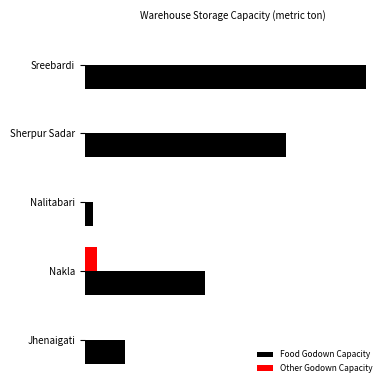

What is the lowest value of the Food Godown Capacity series?

100